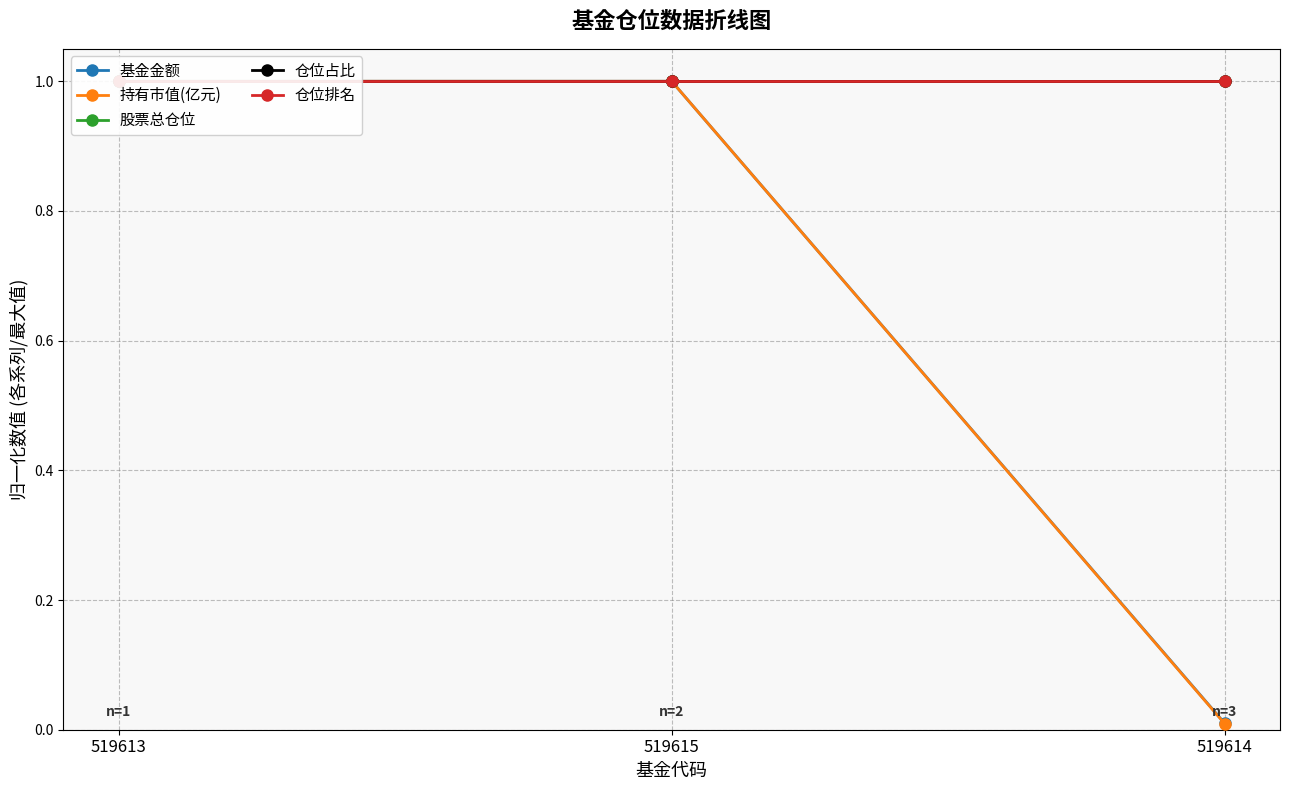

Reading right to left, what are all the values shown in this chart?

基金金额: 0.0	1.0	1.0
持有市值(亿元): 0.0	1.0	1.0
股票总仓位: 1.0	1.0	1.0
仓位占比: 1.0	1.0	1.0
仓位排名: 1.0	1.0	1.0